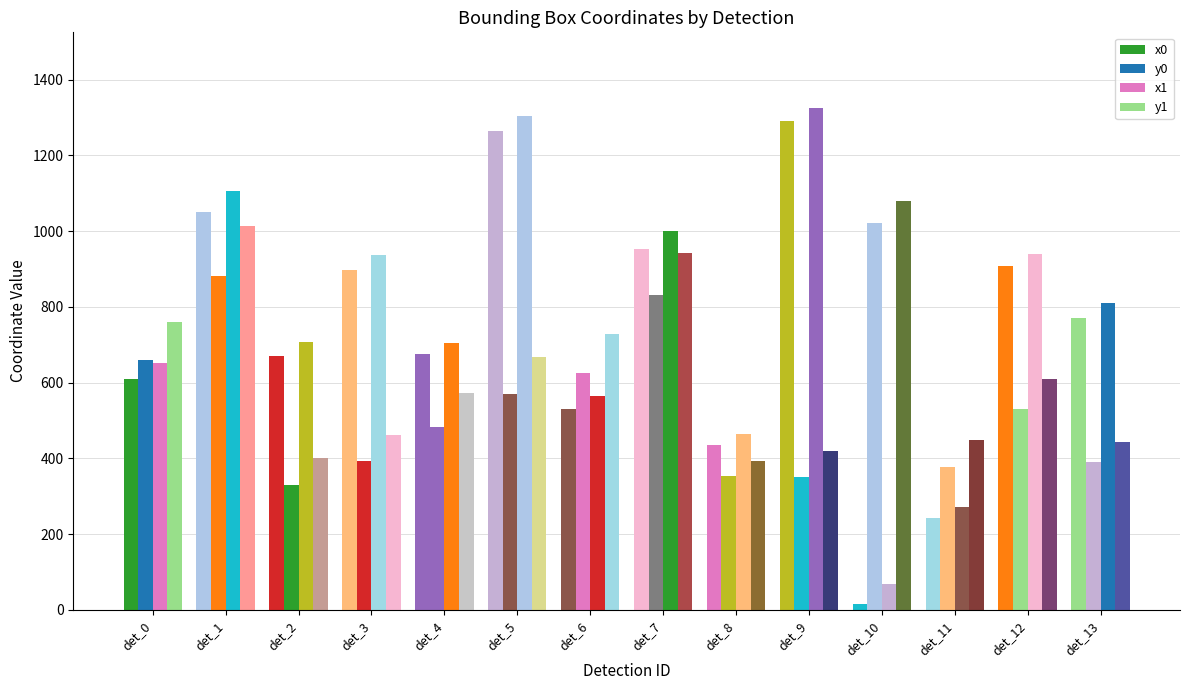

Which has a higher value, det_2 or det_7?

det_7